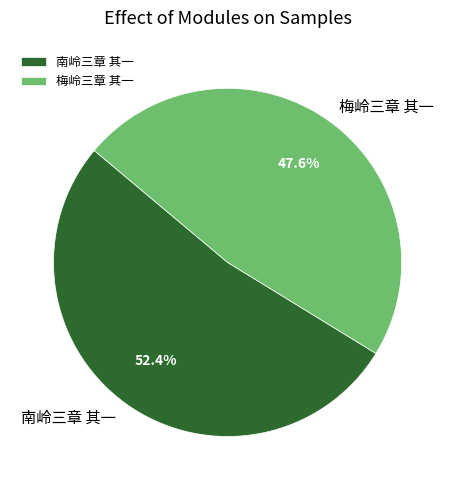

What portion of the pie excludes 梅岭三章 其一?

52.4%